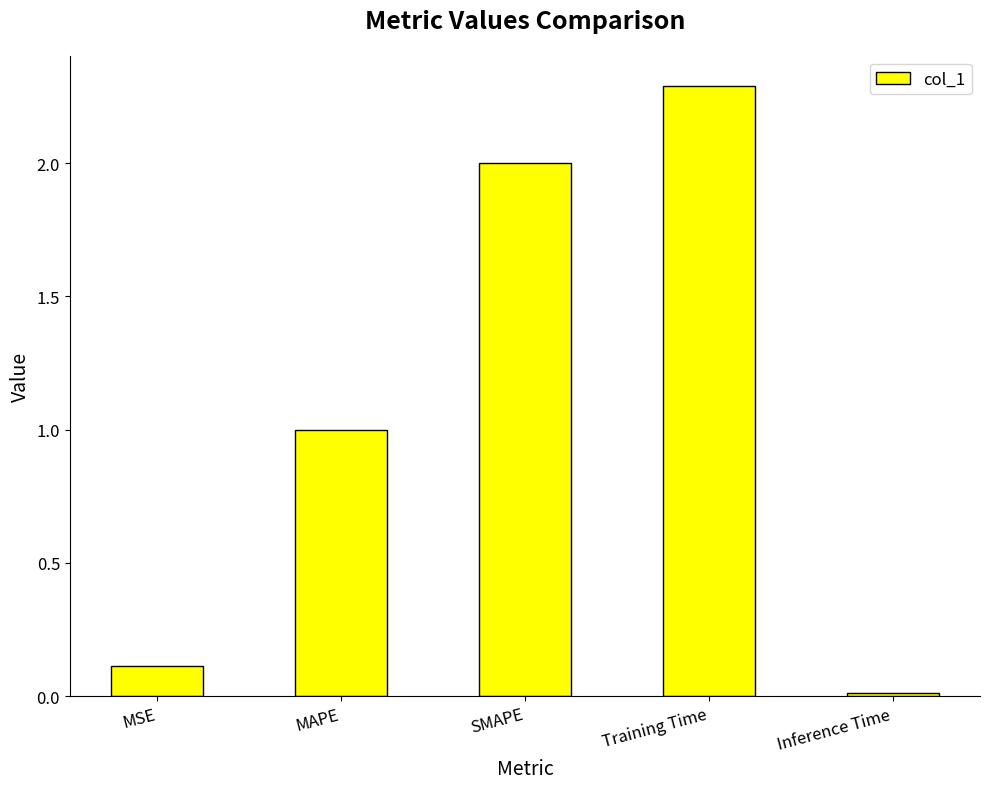

Are the bars grouped side by side (vs. stacked)?

No